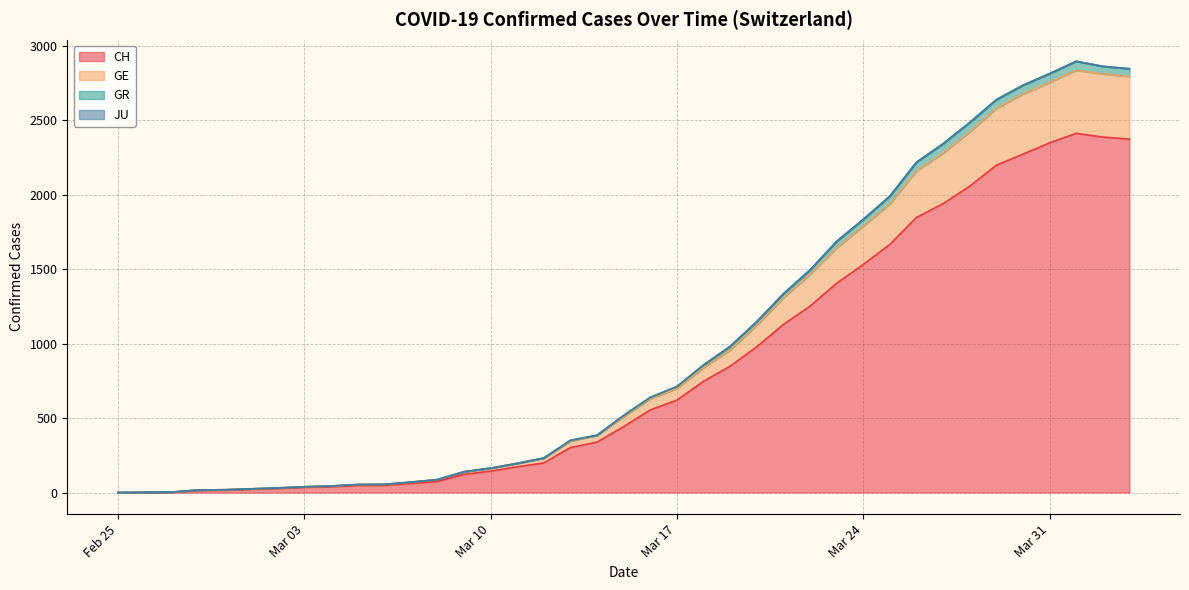

True or false: GE and CH cross at least once.

False